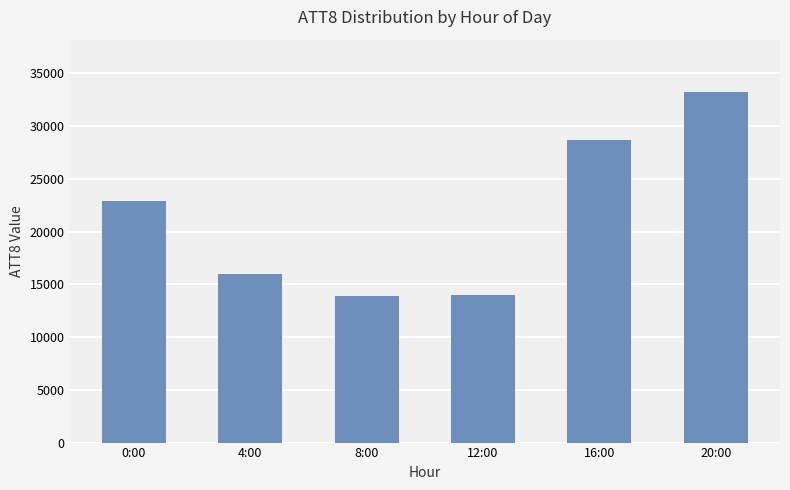

Does the chart contain stacked bars?

No